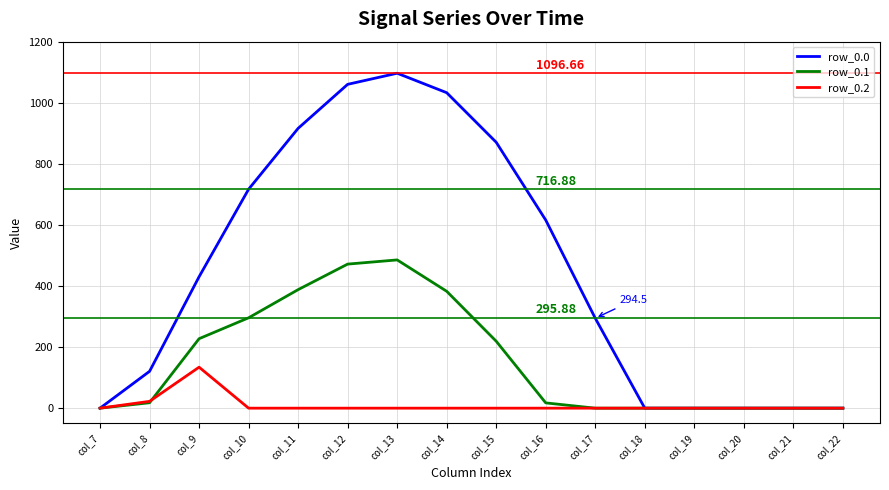

Which series has the largest total across all categories?

row_0.0